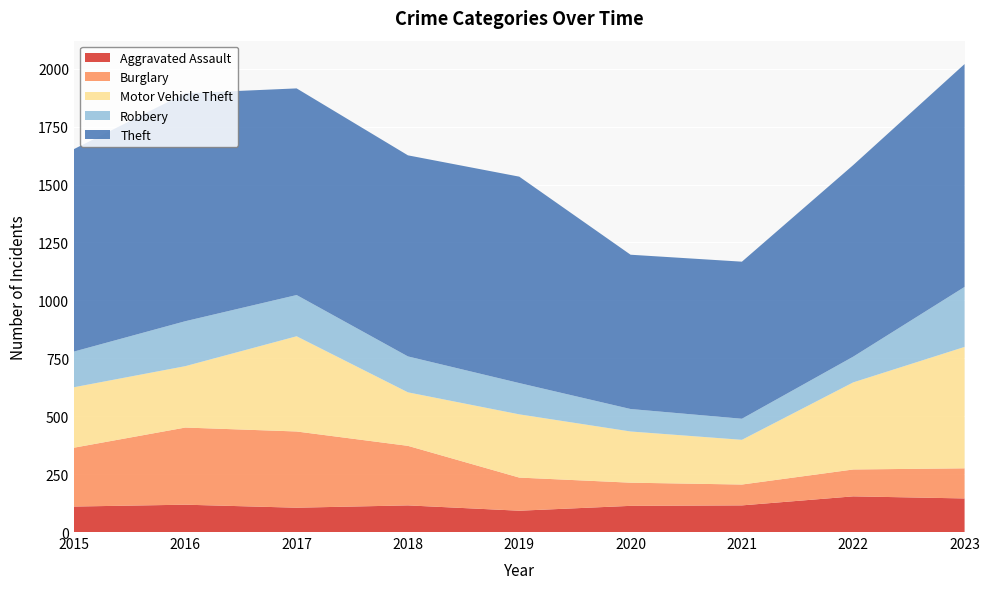

Reading right to left, transcribe all the data shown in this chart.

Aggravated Assault: 145	154	115	113	92	115	105	118	110
Burglary: 130	116	90	100	143	257	329	333	254
Motor Vehicle Theft: 524	376	193	221	273	231	411	265	261
Robbery: 259	111	91	97	135	155	178	194	154
Theft: 962	827	678	666	891	868	892	984	874